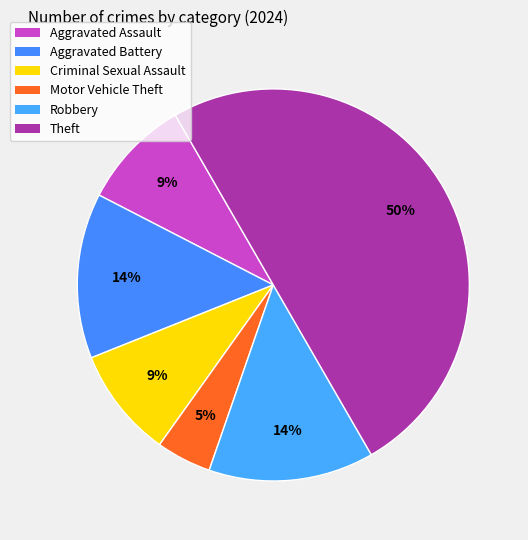

To the nearest percent, what portion does Motor Vehicle Theft represent?

5%